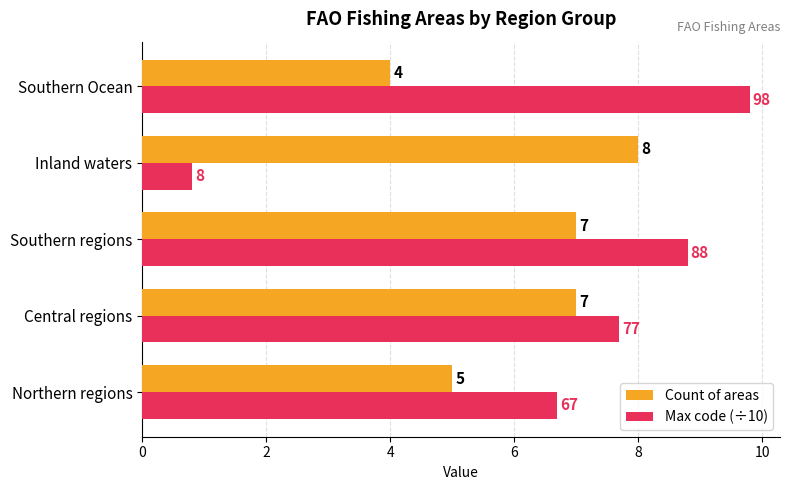

What is the lowest value of the Count of areas series?

4.0